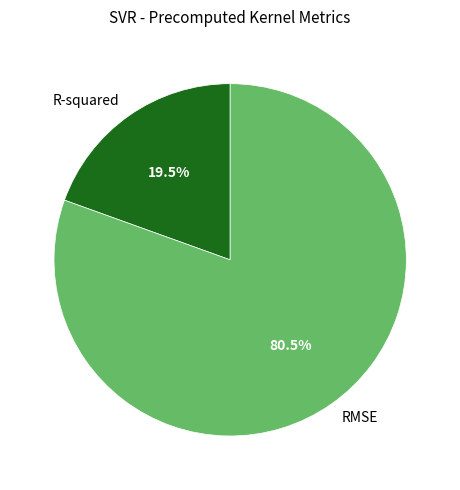

Which category accounts for the majority?

RMSE